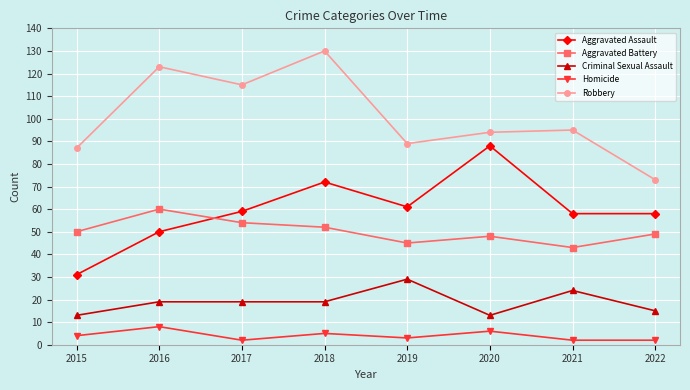

How many lines are shown in the chart?

5